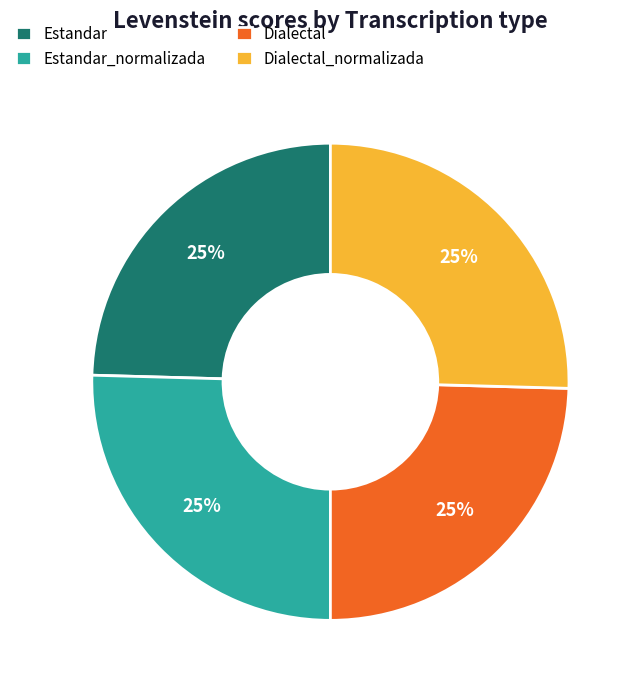

To the nearest percent, what percentage of the pie is Estandar?

25%